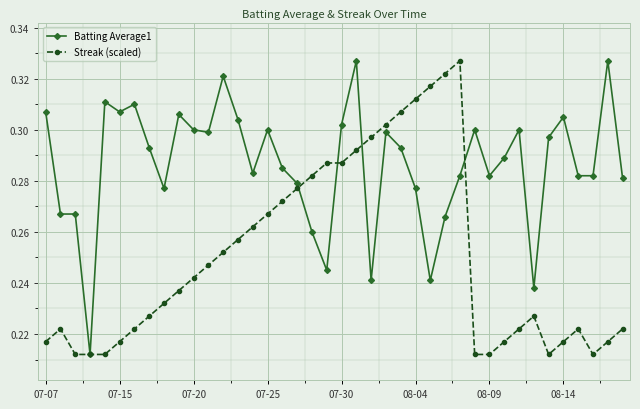

Which series has the largest total across all categories?

Batting Average1